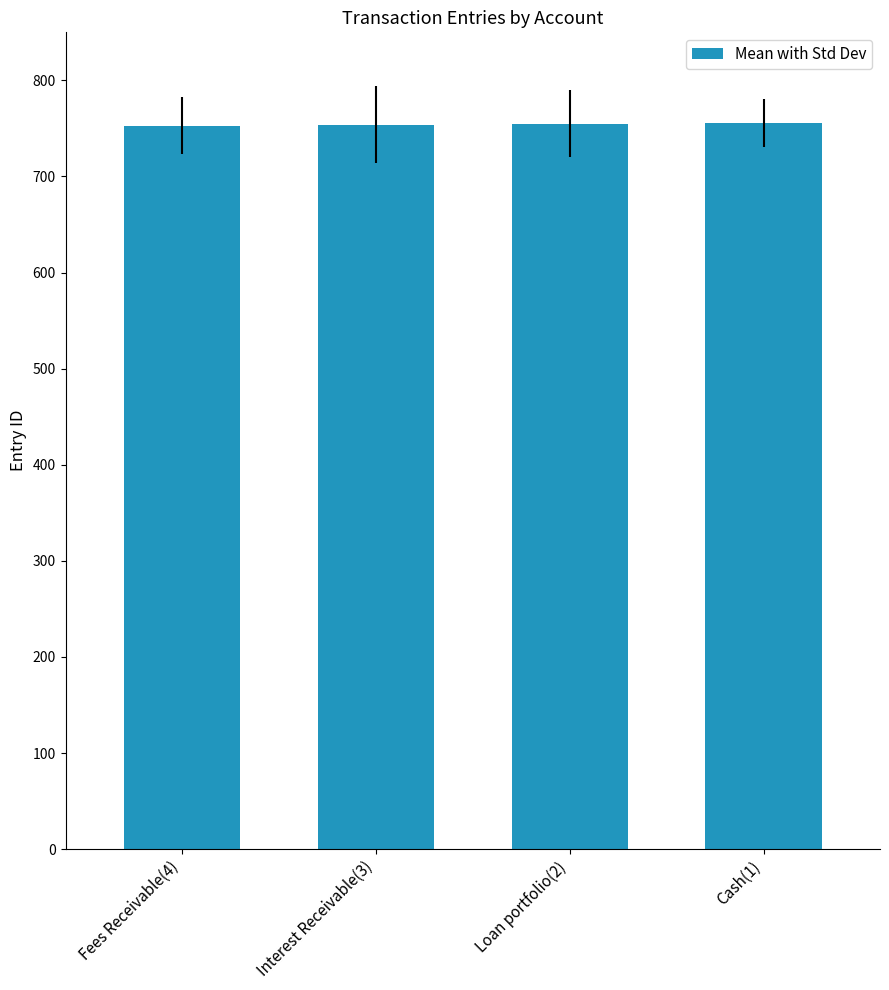

Is it true that the value at Loan portfolio(2) is 298?

False